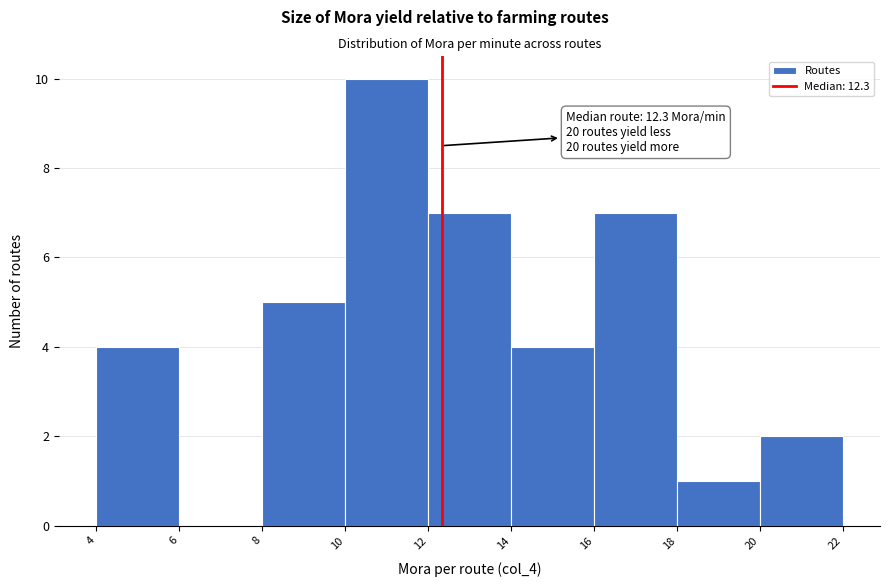

Which range on the x-axis has the tallest bar?

10 to 12